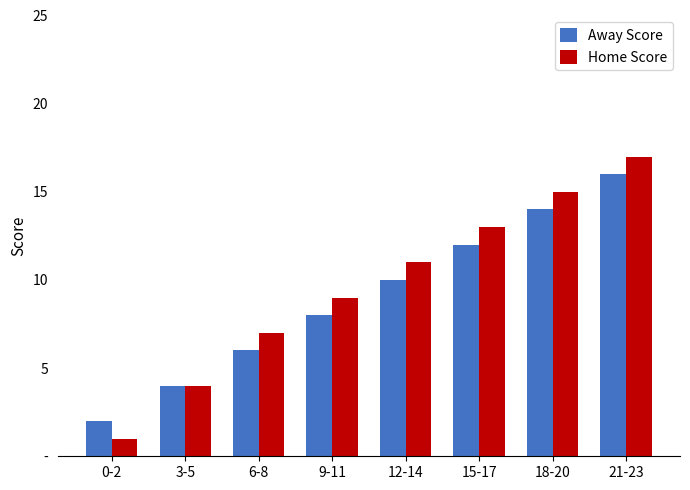

Does the chart contain stacked bars?

No